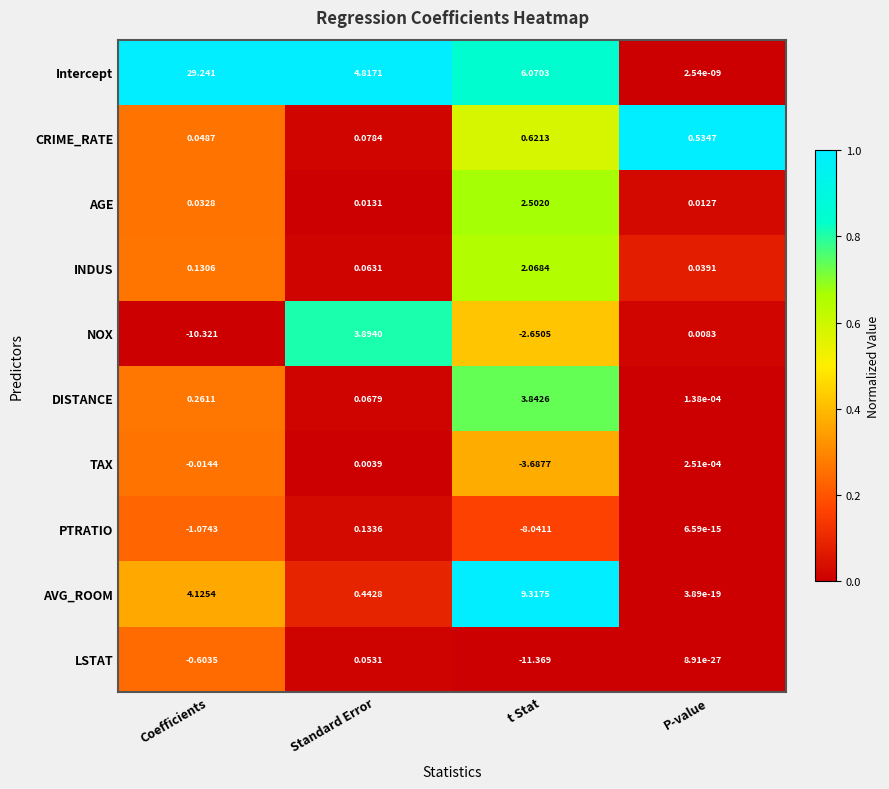

Which category has the lowest value in the LSTAT series?

t Stat